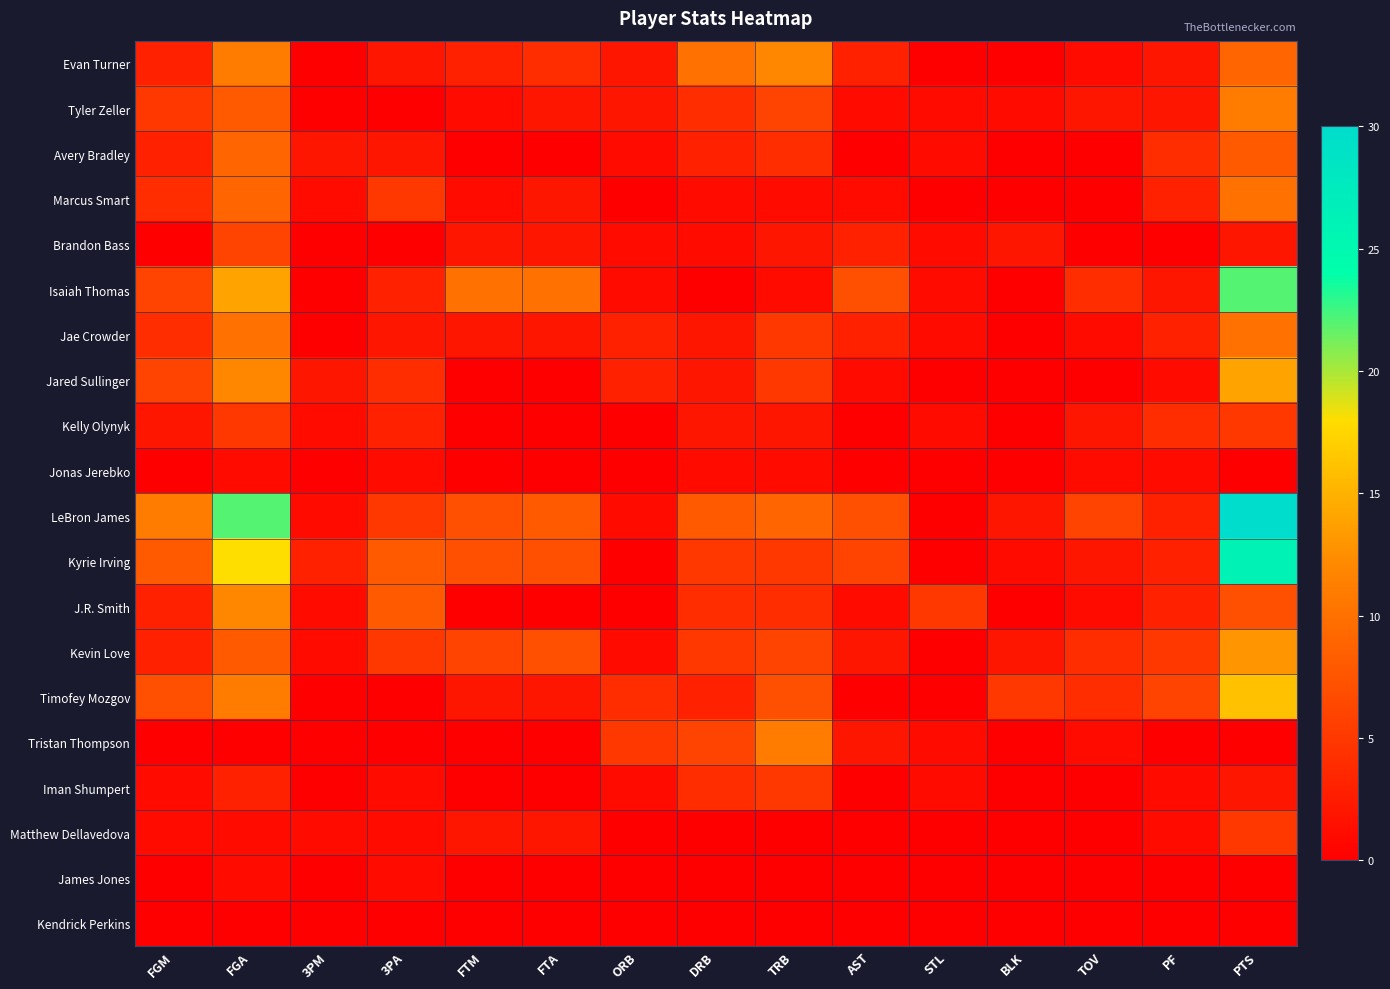

Reading left to right, transcribe all the data shown in this chart.

Evan Turner: FGM=3	FGA=11	3PM=0	3PA=2	FTM=3	FTA=4	ORB=2	DRB=10	TRB=12	AST=3	STL=0	BLK=0	TOV=1	PF=2	PTS=9
Tyler Zeller: FGM=5	FGA=8	3PM=0	3PA=0	FTM=1	FTA=2	ORB=2	DRB=4	TRB=6	AST=1	STL=1	BLK=1	TOV=2	PF=2	PTS=11
Avery Bradley: FGM=3	FGA=9	3PM=2	3PA=2	FTM=0	FTA=0	ORB=1	DRB=3	TRB=4	AST=0	STL=1	BLK=0	TOV=0	PF=4	PTS=8
Marcus Smart: FGM=4	FGA=9	3PM=1	3PA=5	FTM=1	FTA=2	ORB=0	DRB=1	TRB=1	AST=1	STL=0	BLK=0	TOV=0	PF=3	PTS=10
Brandon Bass: FGM=0	FGA=6	3PM=0	3PA=0	FTM=2	FTA=2	ORB=1	DRB=1	TRB=2	AST=3	STL=1	BLK=2	TOV=0	PF=0	PTS=2
Isaiah Thomas: FGM=6	FGA=14	3PM=0	3PA=3	FTM=10	FTA=10	ORB=1	DRB=0	TRB=1	AST=7	STL=1	BLK=0	TOV=4	PF=2	PTS=22
Jae Crowder: FGM=4	FGA=10	3PM=0	3PA=2	FTM=2	FTA=2	ORB=3	DRB=2	TRB=5	AST=3	STL=1	BLK=0	TOV=1	PF=3	PTS=10
Jared Sullinger: FGM=6	FGA=12	3PM=2	3PA=4	FTM=0	FTA=0	ORB=3	DRB=2	TRB=5	AST=1	STL=0	BLK=0	TOV=0	PF=1	PTS=14
Kelly Olynyk: FGM=2	FGA=5	3PM=1	3PA=3	FTM=0	FTA=0	ORB=0	DRB=2	TRB=2	AST=0	STL=1	BLK=0	TOV=2	PF=4	PTS=5
Jonas Jerebko: FGM=0	FGA=1	3PM=0	3PA=1	FTM=0	FTA=0	ORB=0	DRB=1	TRB=1	AST=0	STL=0	BLK=0	TOV=1	PF=1	PTS=0
LeBron James: FGM=11	FGA=22	3PM=1	3PA=5	FTM=7	FTA=8	ORB=1	DRB=8	TRB=9	AST=7	STL=0	BLK=2	TOV=6	PF=3	PTS=30
Kyrie Irving: FGM=8	FGA=18	3PM=3	3PA=8	FTM=7	FTA=7	ORB=0	DRB=5	TRB=5	AST=6	STL=0	BLK=1	TOV=2	PF=3	PTS=26
J.R. Smith: FGM=3	FGA=12	3PM=1	3PA=8	FTM=0	FTA=0	ORB=0	DRB=4	TRB=4	AST=1	STL=5	BLK=0	TOV=1	PF=3	PTS=7
Kevin Love: FGM=3	FGA=8	3PM=1	3PA=5	FTM=6	FTA=7	ORB=1	DRB=5	TRB=6	AST=2	STL=0	BLK=2	TOV=4	PF=5	PTS=13
Timofey Mozgov: FGM=7	FGA=11	3PM=0	3PA=0	FTM=2	FTA=2	ORB=4	DRB=3	TRB=7	AST=0	STL=0	BLK=5	TOV=4	PF=6	PTS=16
Tristan Thompson: FGM=0	FGA=0	3PM=0	3PA=0	FTM=0	FTA=0	ORB=5	DRB=6	TRB=11	AST=2	STL=1	BLK=0	TOV=1	PF=0	PTS=0
Iman Shumpert: FGM=1	FGA=3	3PM=0	3PA=1	FTM=0	FTA=0	ORB=1	DRB=4	TRB=5	AST=0	STL=1	BLK=0	TOV=0	PF=1	PTS=2
Matthew Dellavedova: FGM=1	FGA=1	3PM=1	3PA=1	FTM=2	FTA=2	ORB=0	DRB=0	TRB=0	AST=0	STL=0	BLK=0	TOV=0	PF=1	PTS=5
James Jones: FGM=0	FGA=1	3PM=0	3PA=1	FTM=0	FTA=0	ORB=0	DRB=0	TRB=0	AST=0	STL=0	BLK=0	TOV=0	PF=0	PTS=0
Kendrick Perkins: FGM=0	FGA=0	3PM=0	3PA=0	FTM=0	FTA=0	ORB=0	DRB=0	TRB=0	AST=0	STL=0	BLK=0	TOV=0	PF=0	PTS=0